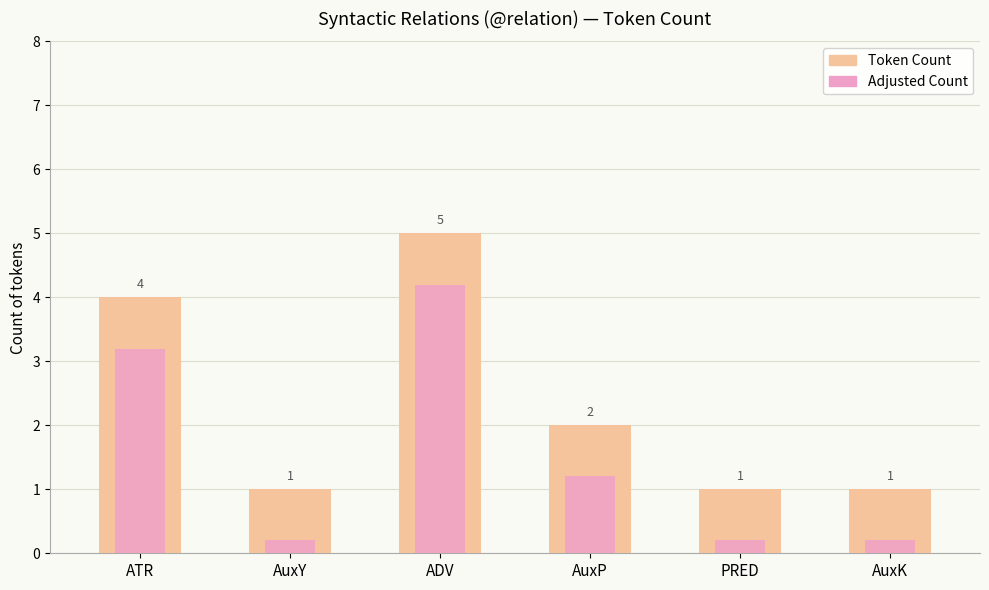

What is the approximate value of Adjusted Count at ATR?

3.2